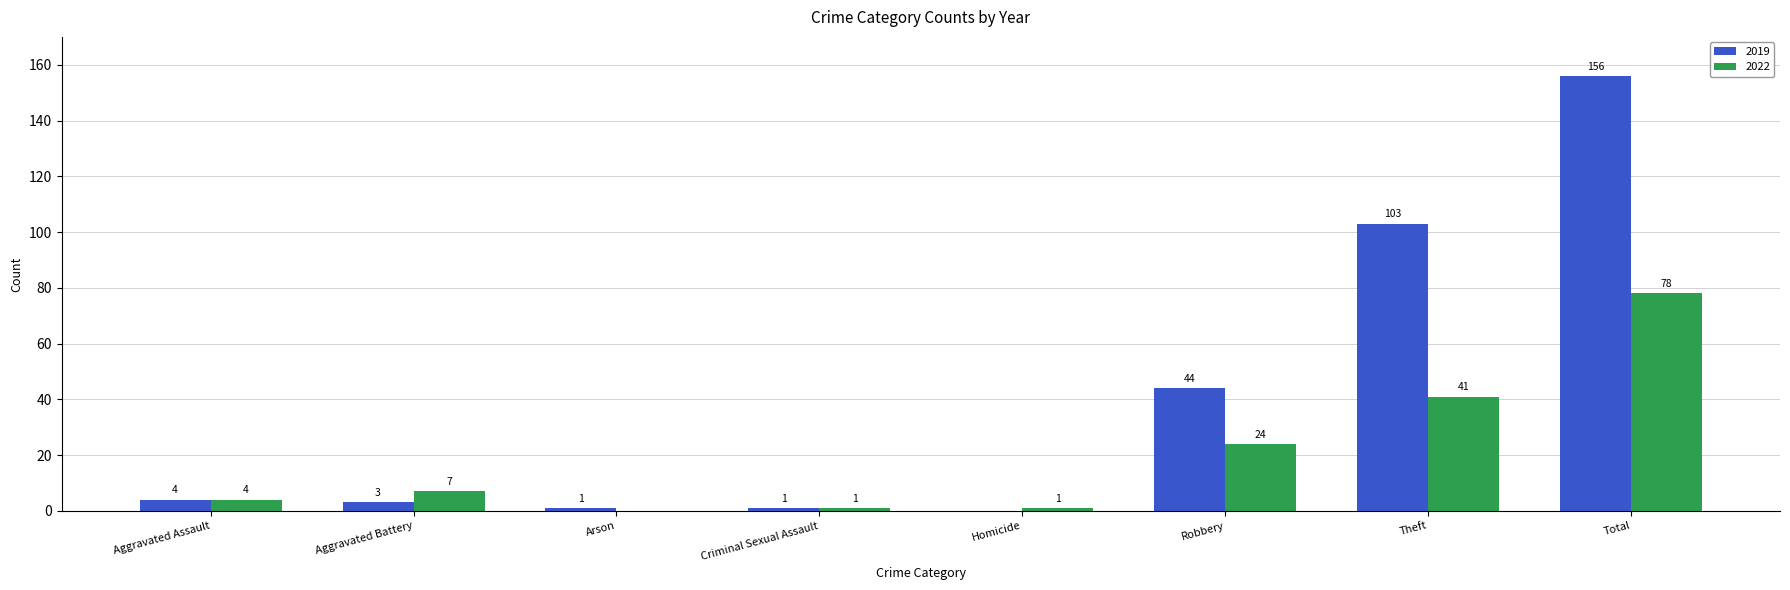

Reading right to left, list all the values displayed in this chart.

2019: Total=156	Theft=103	Robbery=44	Homicide=0	Criminal Sexual Assault=1	Arson=1	Aggravated Battery=3	Aggravated Assault=4
2022: Total=78	Theft=41	Robbery=24	Homicide=1	Criminal Sexual Assault=1	Arson=0	Aggravated Battery=7	Aggravated Assault=4